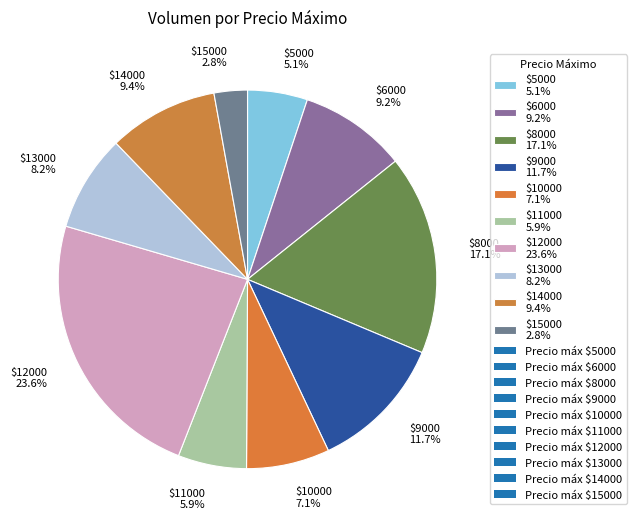

Is there a majority slice in this chart?

No